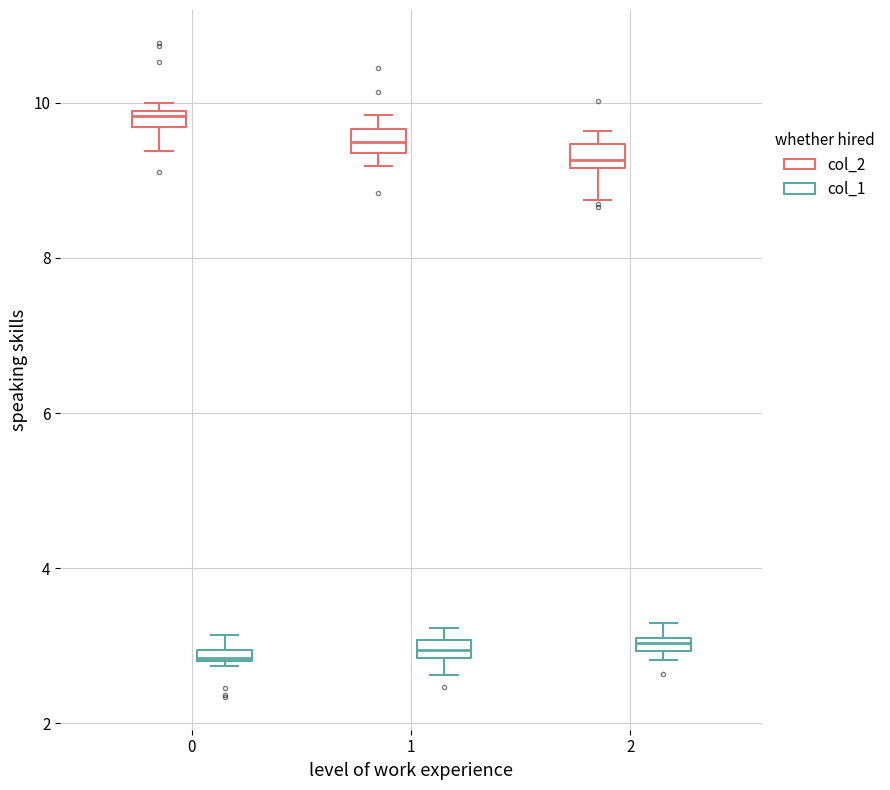

Where is the upper edge of the box for 0 (col_1) on the y-axis? The values are not printed on the chart, so give them approximately, as read against the axis.

3.0